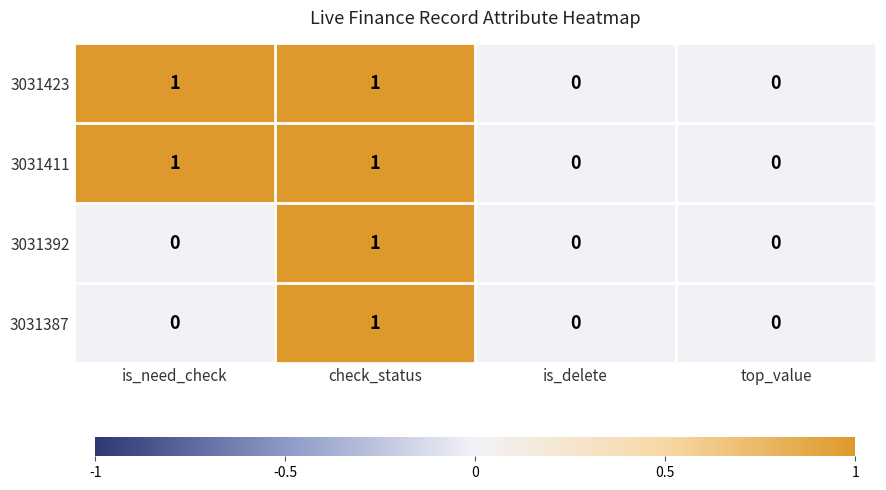

How many 3031387 values are between 0 and 1?

4